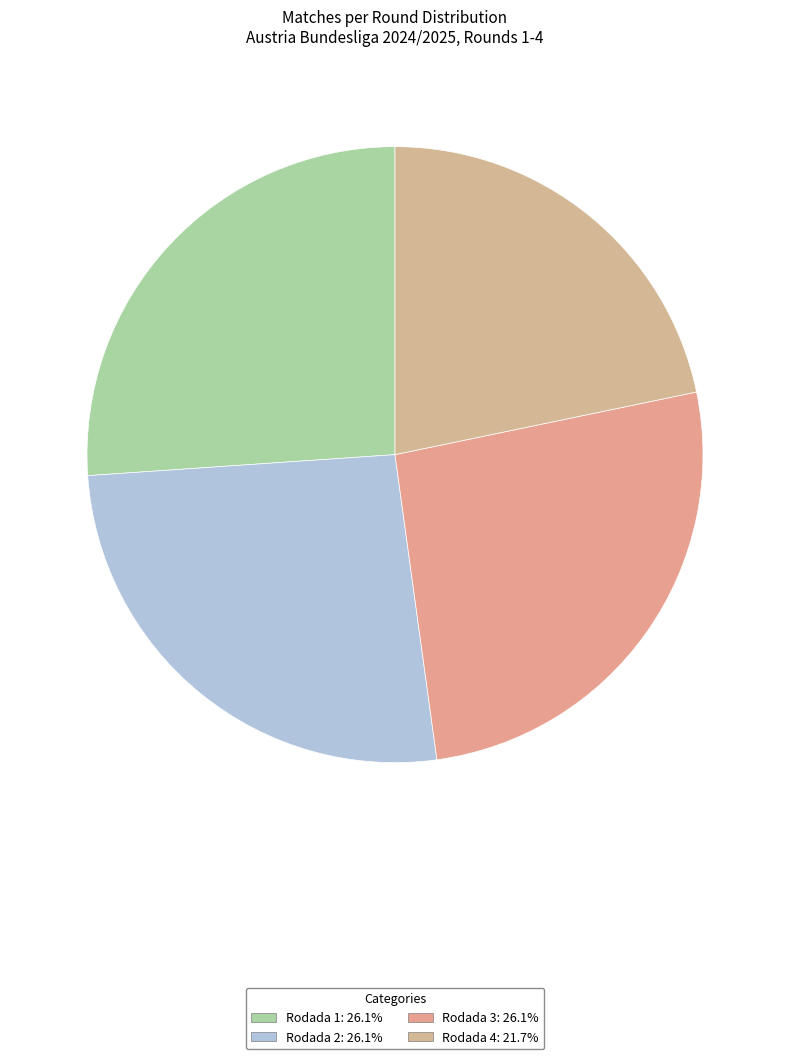

To the nearest percent, what is the average slice percentage?

25%